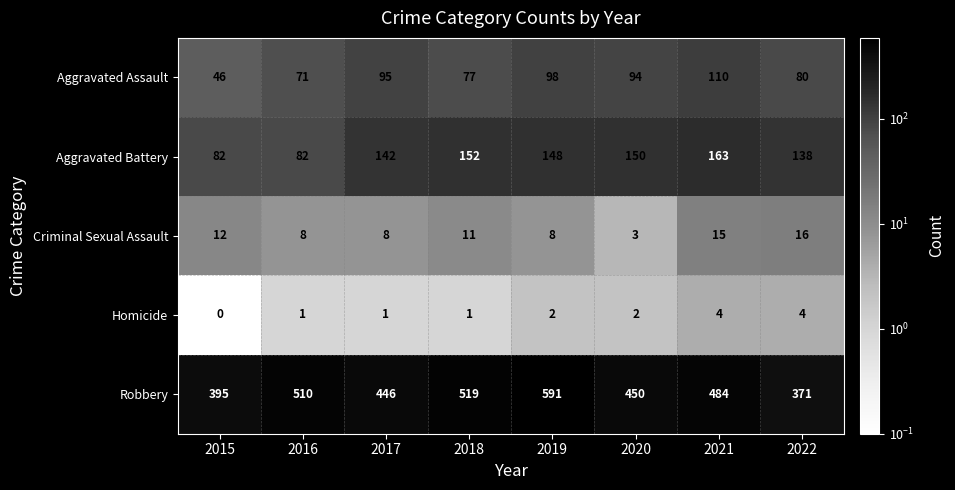

How many data points does each series have?

8